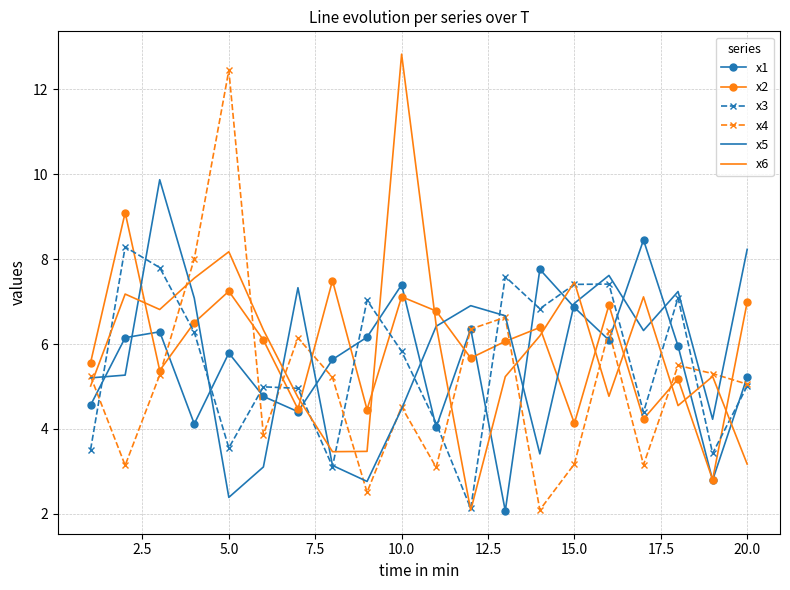

What is the greatest value displayed?

12.8